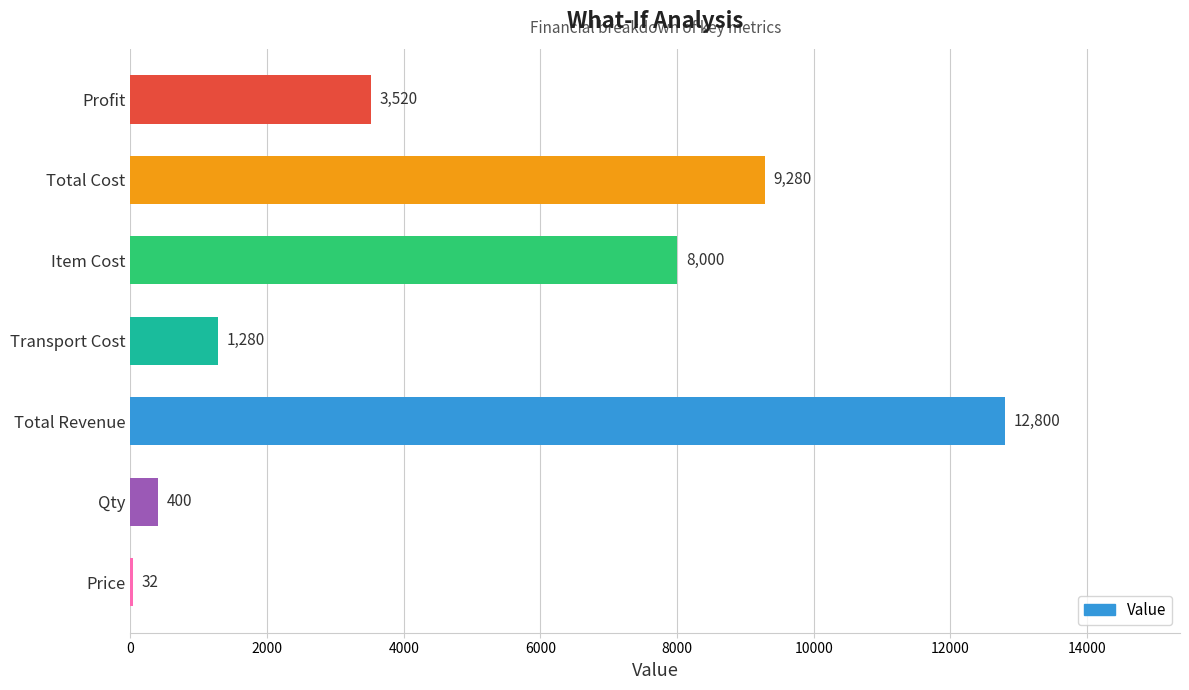

Between Item Cost and Profit, which is larger?

Item Cost